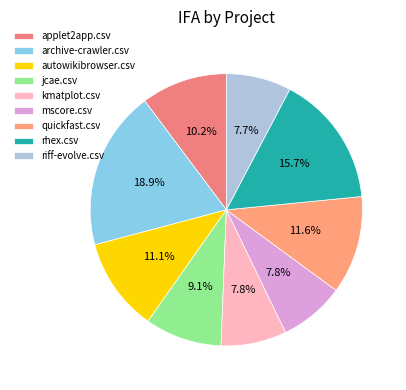

Rank the categories by value from highest to lowest.

archive-crawler.csv, rhex.csv, quickfast.csv, autowikibrowser.csv, applet2app.csv, jcae.csv, kmatplot.csv, mscore.csv, riff-evolve.csv